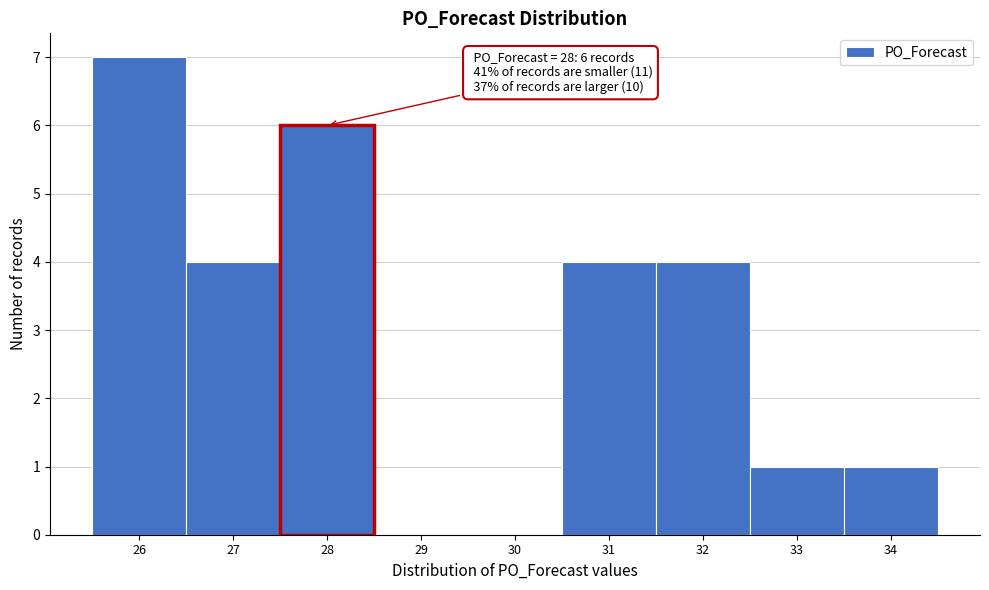

Which range on the x-axis has the tallest bar?

25.5 to 26.5